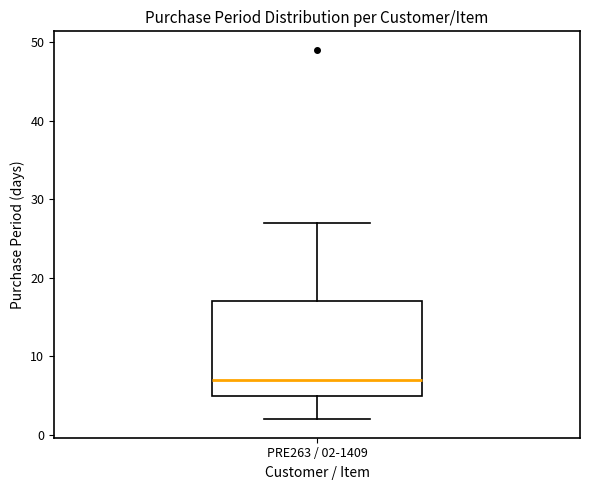

Read this box plot against the y-axis: the position of the median line, the range covered by the box, and the ends of both whiskers. The values are not printed on the chart, so give them approximately, as read against the axis.

median 7, box 5 to 17, whiskers 2 to 27